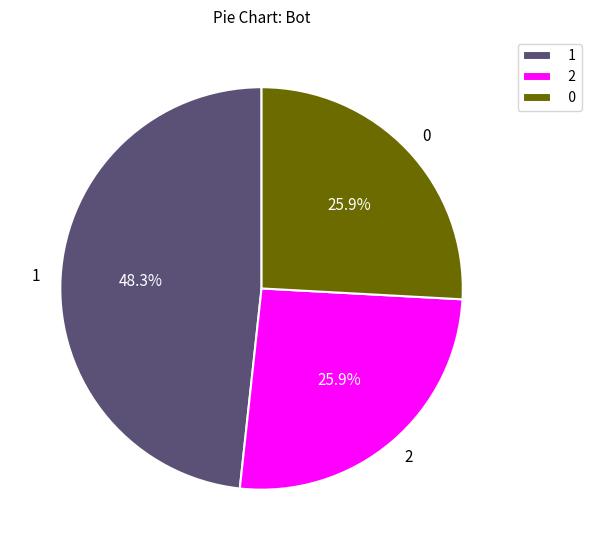

Is it true that 2 is 20% of the pie?

False